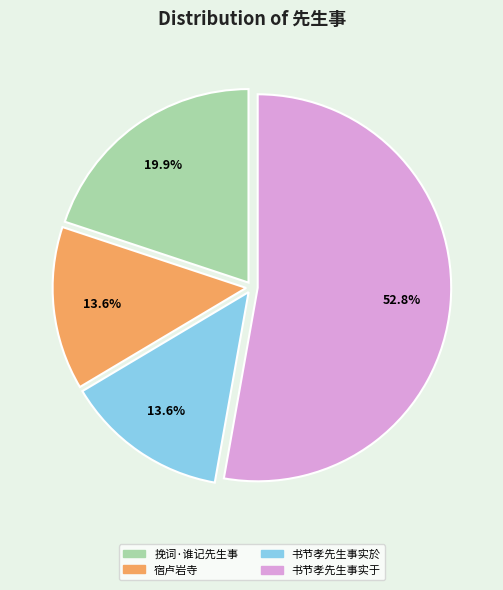

Does any single category account for the majority?

Yes